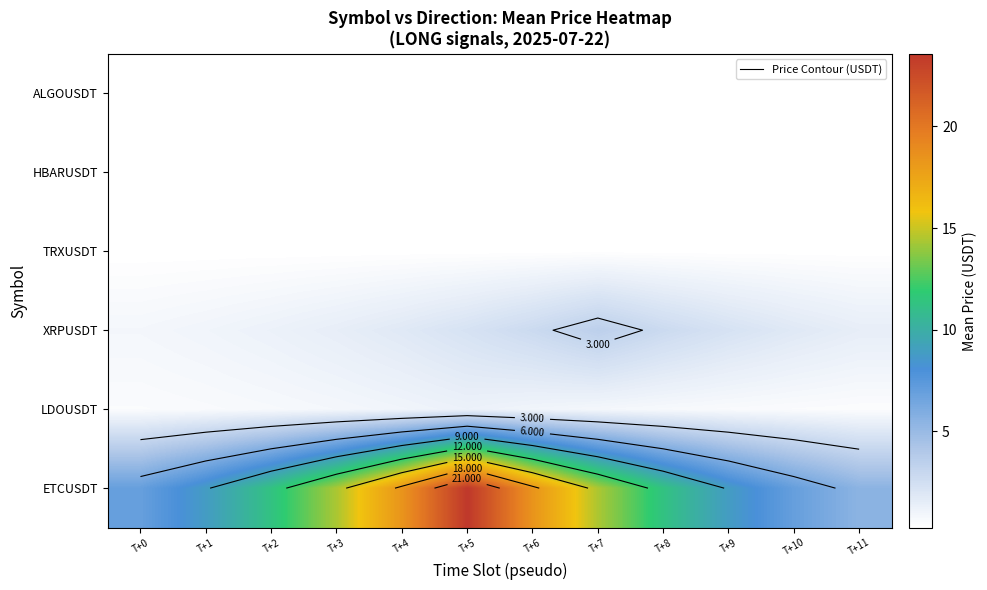

Between T+8 and T+10, which series saw the biggest shift?

ETCUSDT